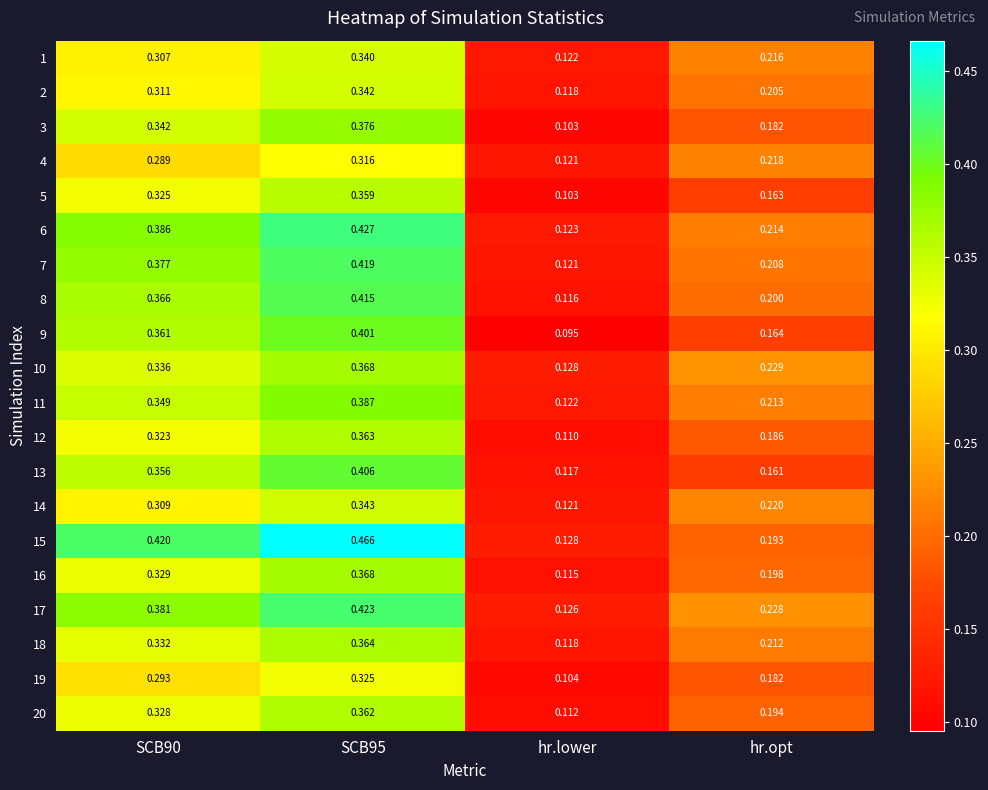

Which category has the lowest value across all series?

hr.lower